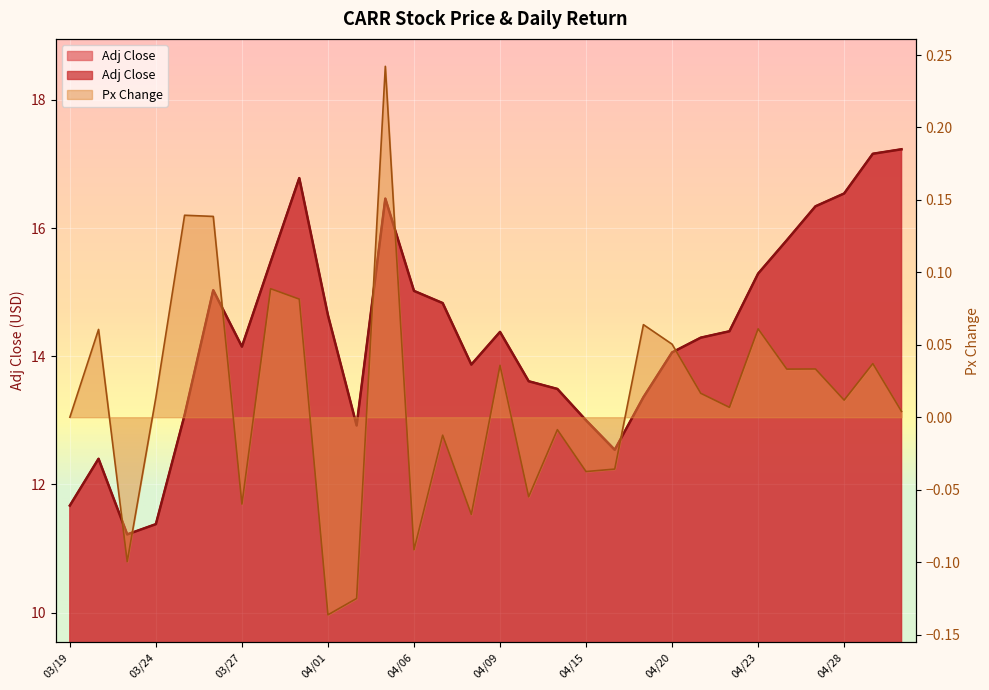

In Adj Close, how many points are higher than both neighbors (excluding endpoints)?

5